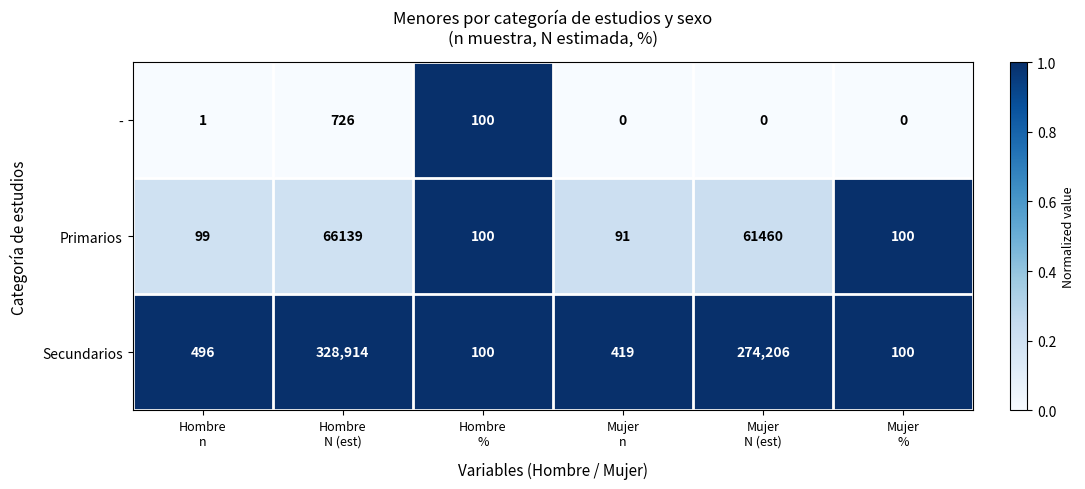

Which series has the largest range (max minus min)?

Secundarios